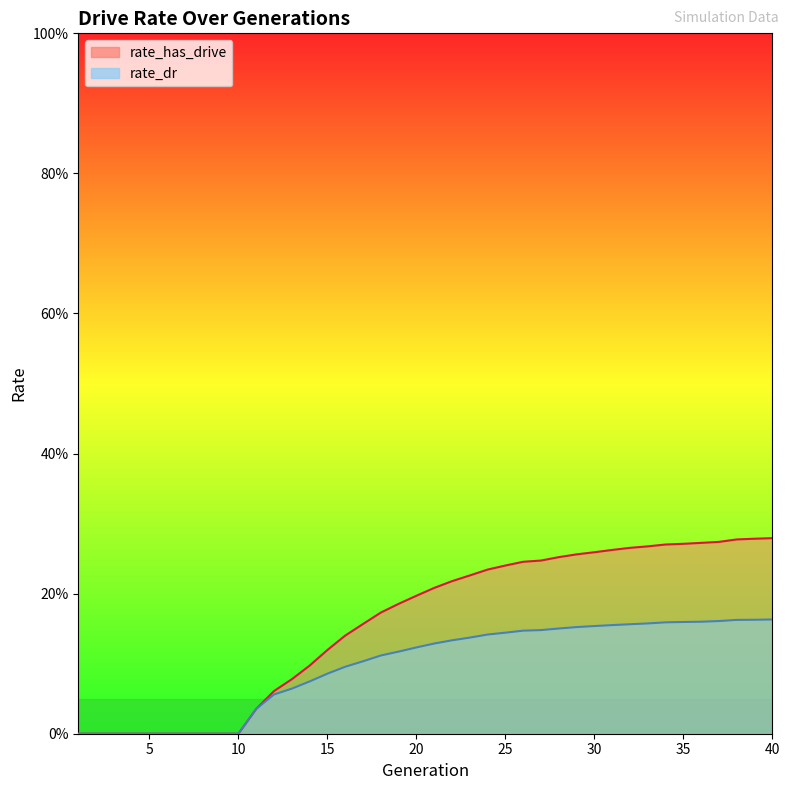

Where is rate_has_drive nearest to the value 0?

1